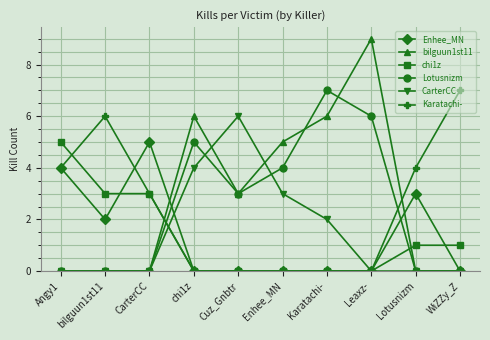

Which series has the largest total across all categories?

bilguun1st11